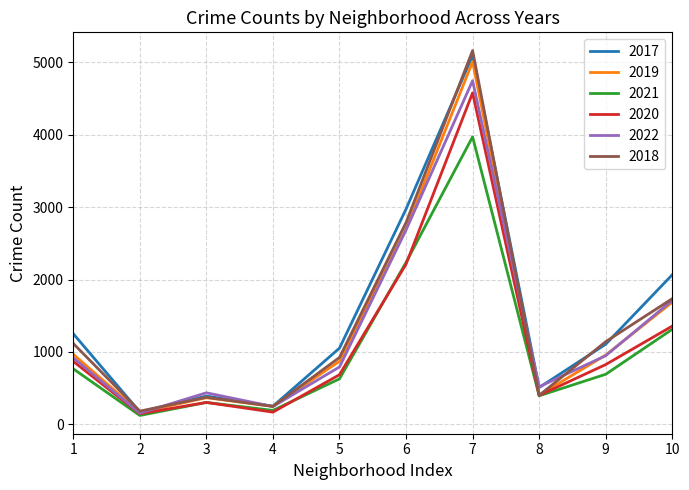

Which series has the largest range (max minus min)?

2018